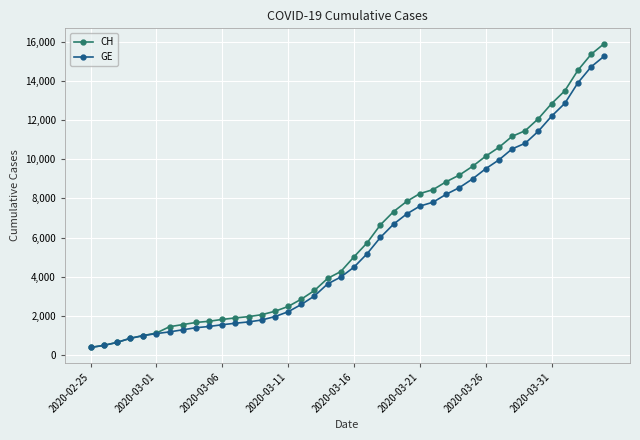

Which series has the widest spread of values?

CH